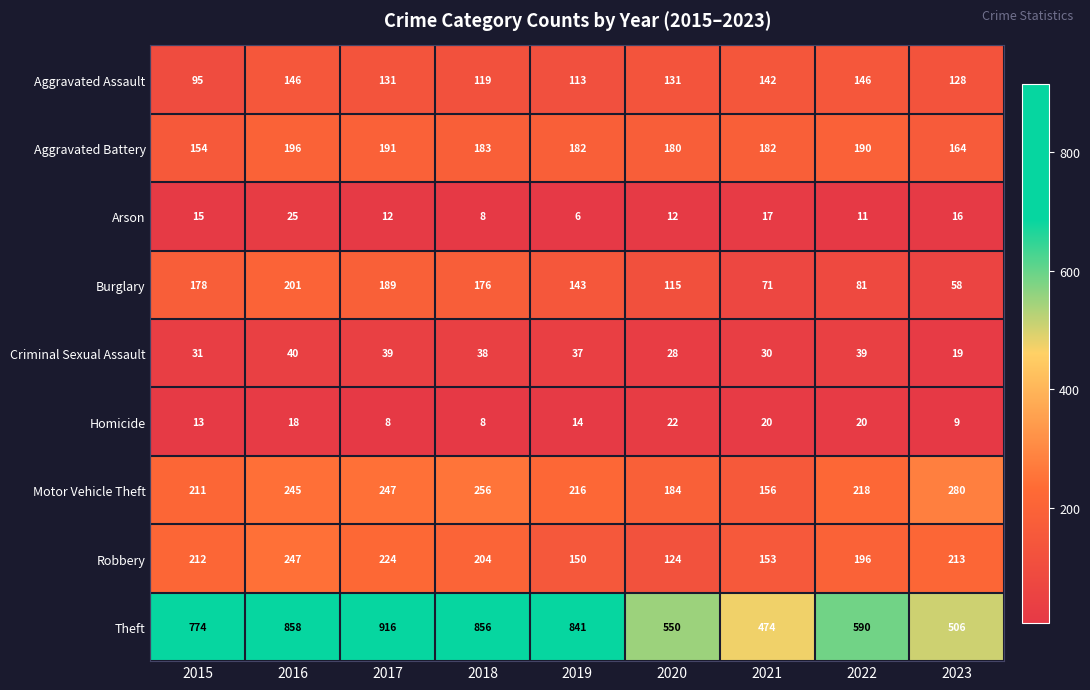

How many distinct data groups are displayed?

9